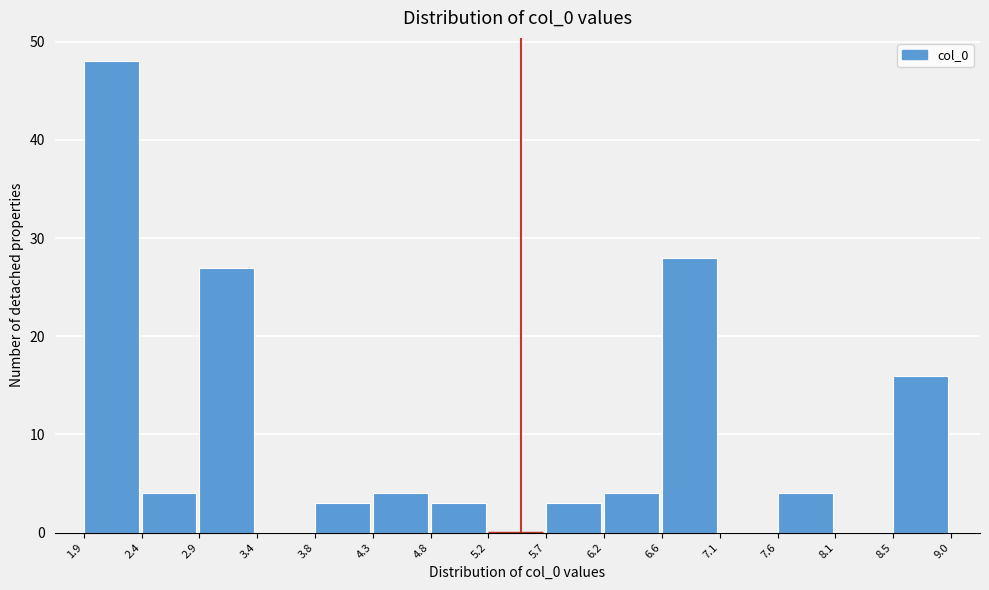

Over which range of the x-axis is the bar tallest?

1.9 to 2.4